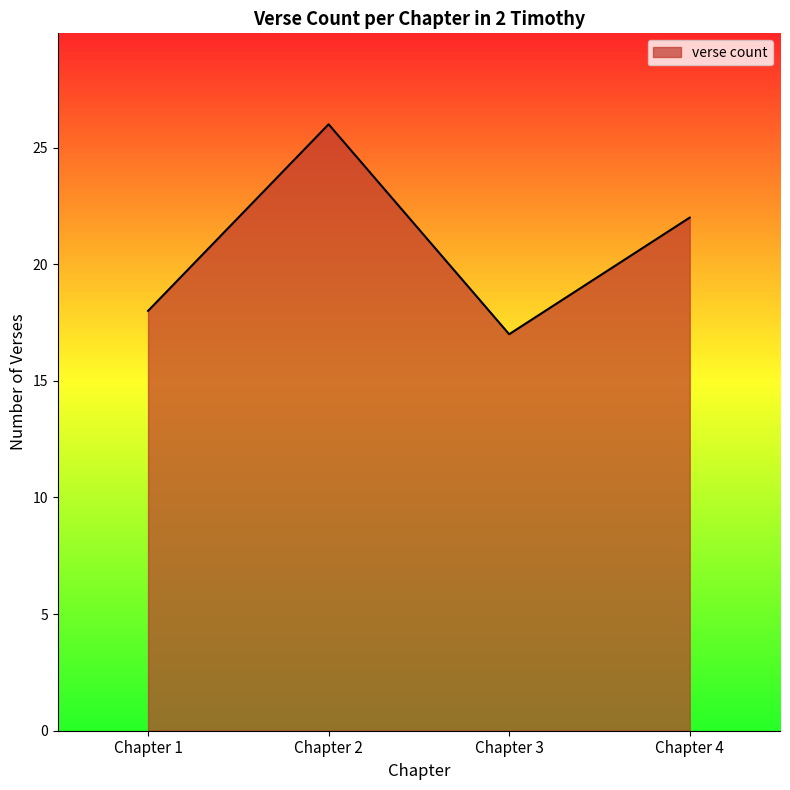

Where is the data nearest to the value 21?

Chapter 4